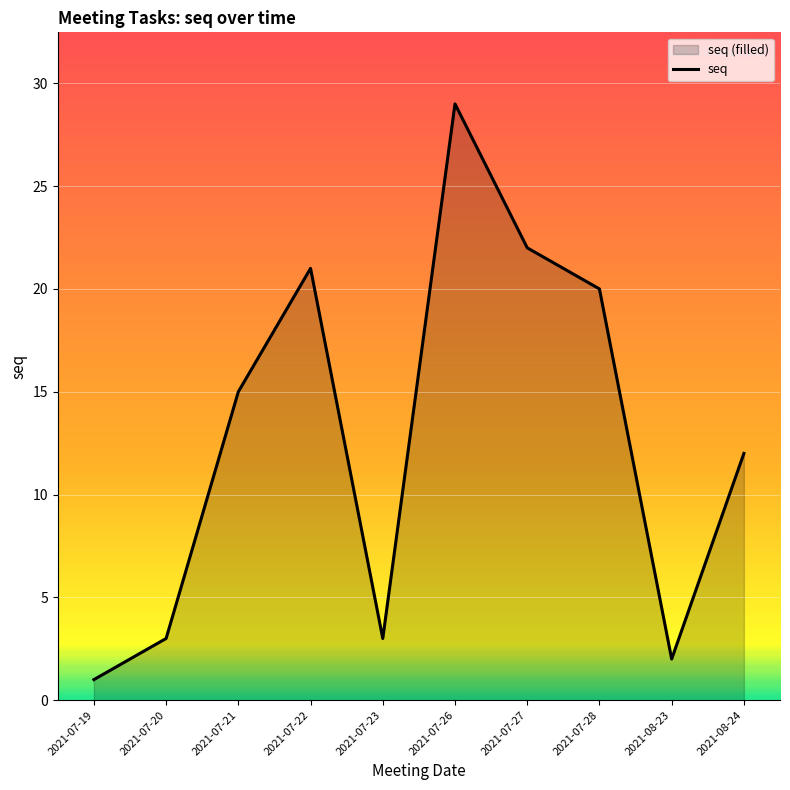

What is the value of the 2nd point from the left?

3